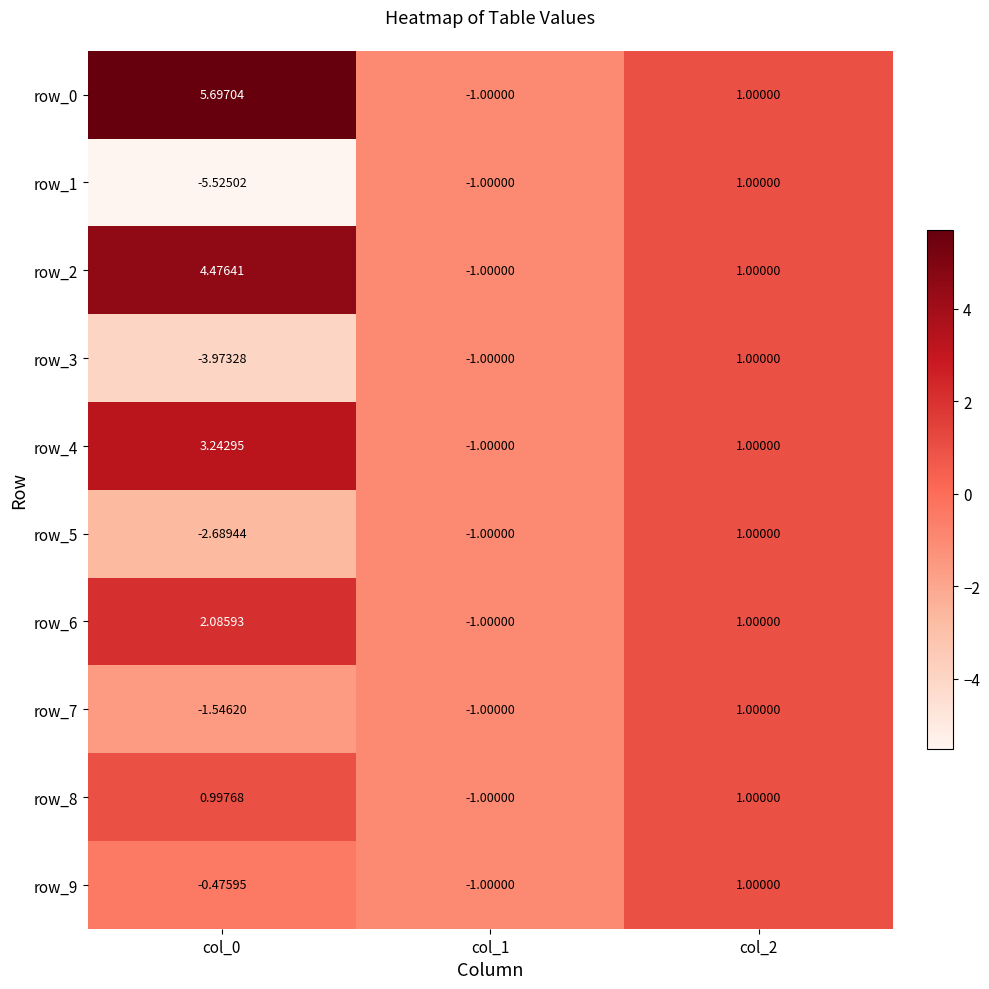

Reading left to right, what are all the values shown in this chart?

row_0: 5.7	-1.0	1.0
row_1: -5.5	-1.0	1.0
row_2: 4.5	-1.0	1.0
row_3: -4.0	-1.0	1.0
row_4: 3.2	-1.0	1.0
row_5: -2.7	-1.0	1.0
row_6: 2.1	-1.0	1.0
row_7: -1.5	-1.0	1.0
row_8: 1.0	-1.0	1.0
row_9: -0.5	-1.0	1.0